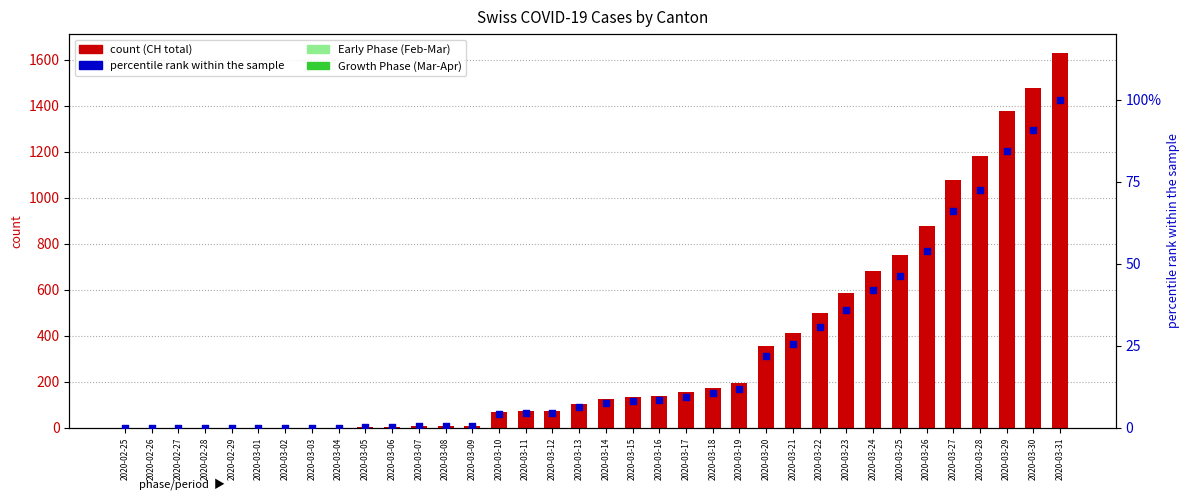

Which series contains the highest Y value?

CH (total)